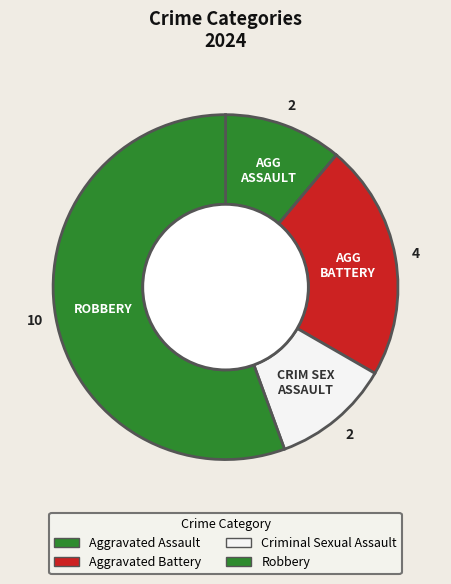

Which category has the smallest portion of the pie?

Aggravated Assault